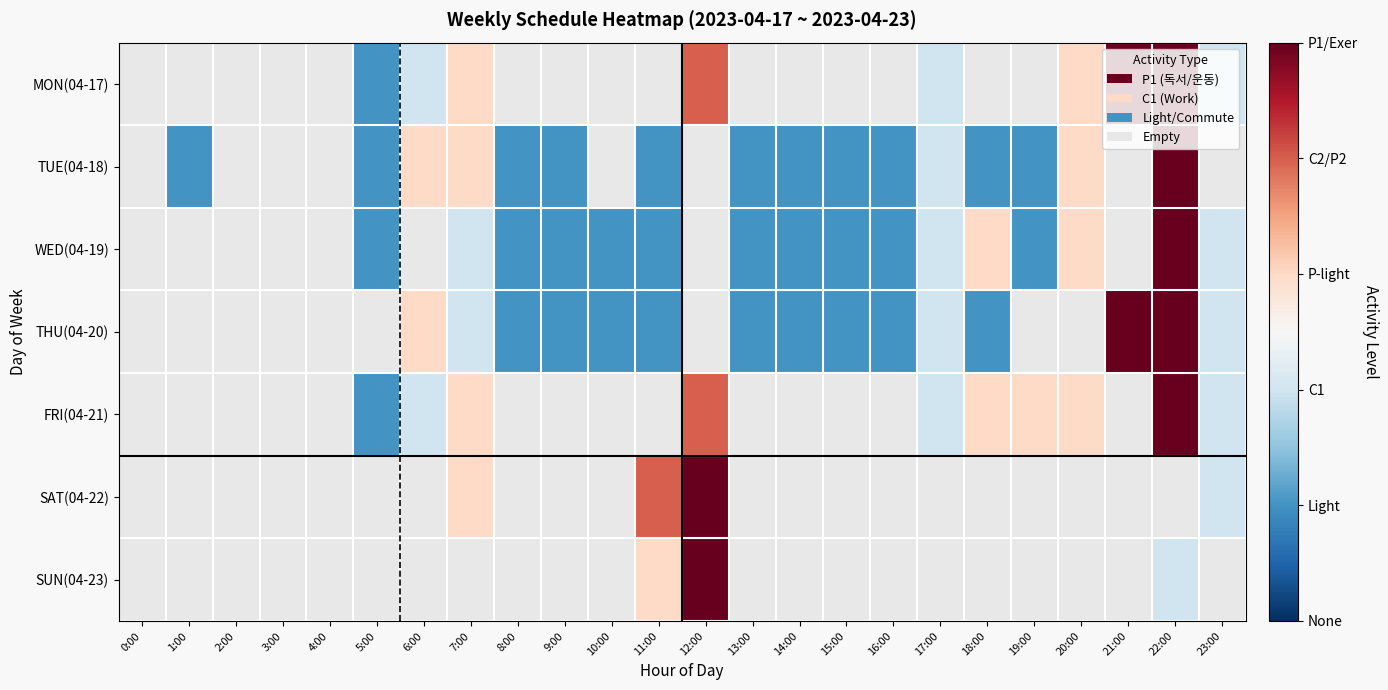

What is the smallest value displayed?

1.0